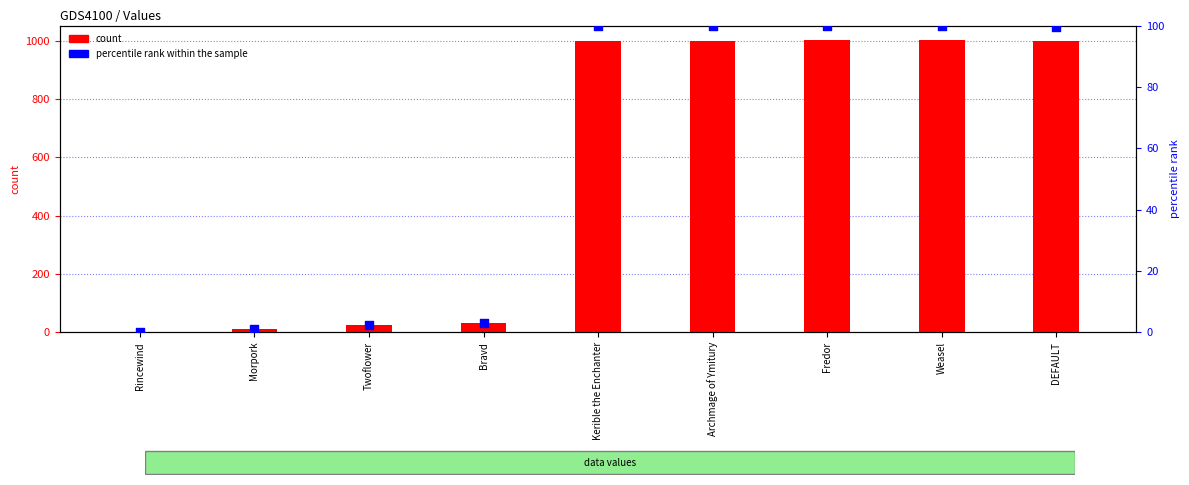

Which series has the largest total across all categories?

col_1